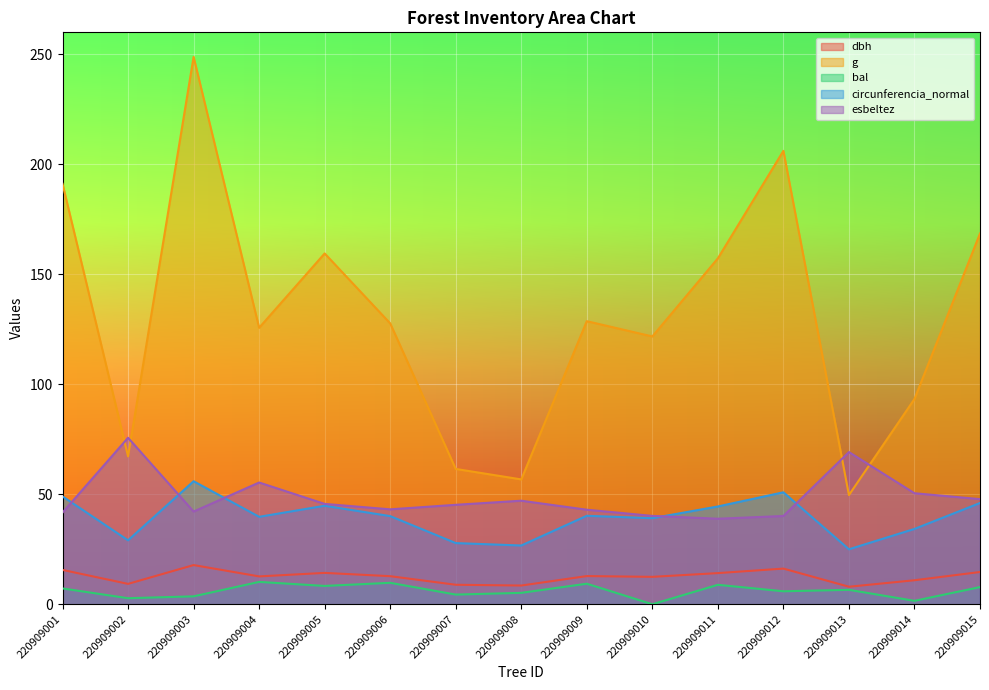

Between 220909008 and 220909002, which is larger?

220909002